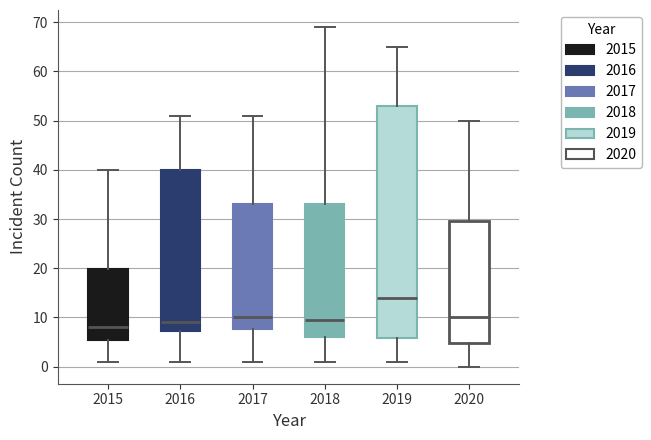

Which box has the lowest median line?

2015